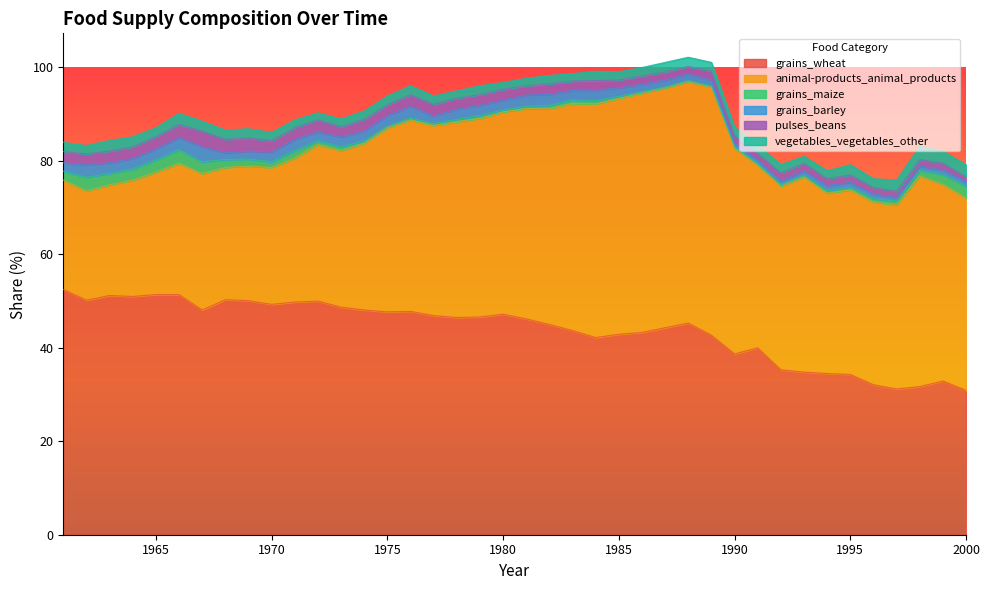

Which series has the widest spread of values?

animal-products_animal_products